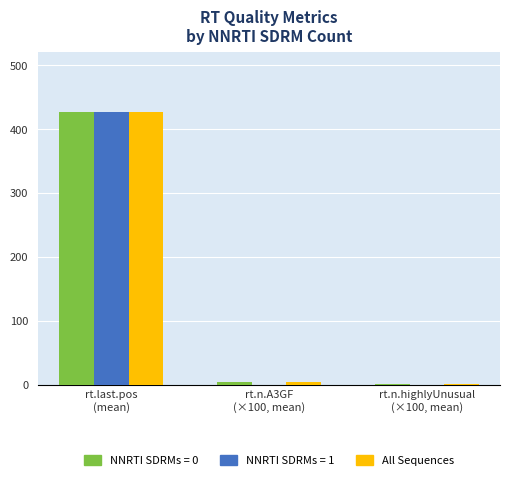

Count the number of data series in this chart.

3